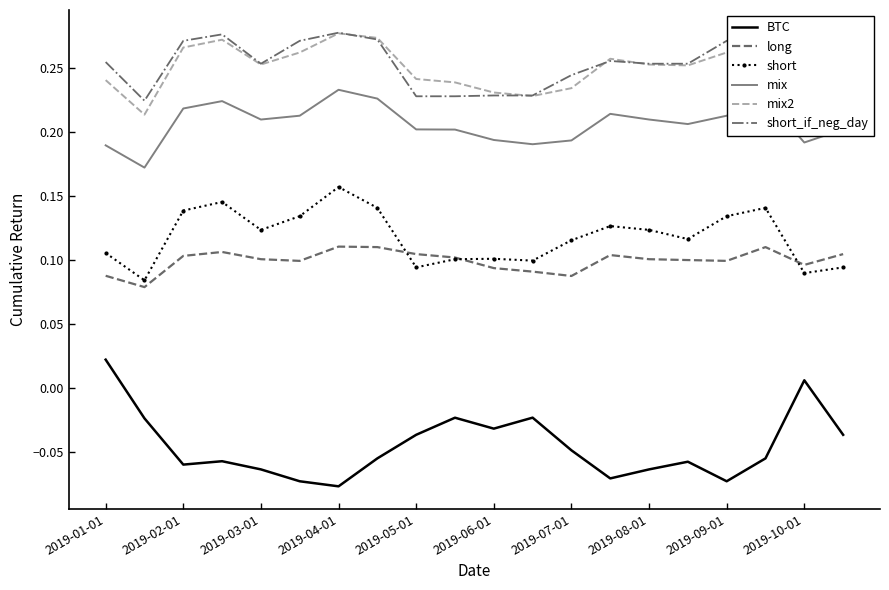

True or false: short and mix2 cross at least once.

False